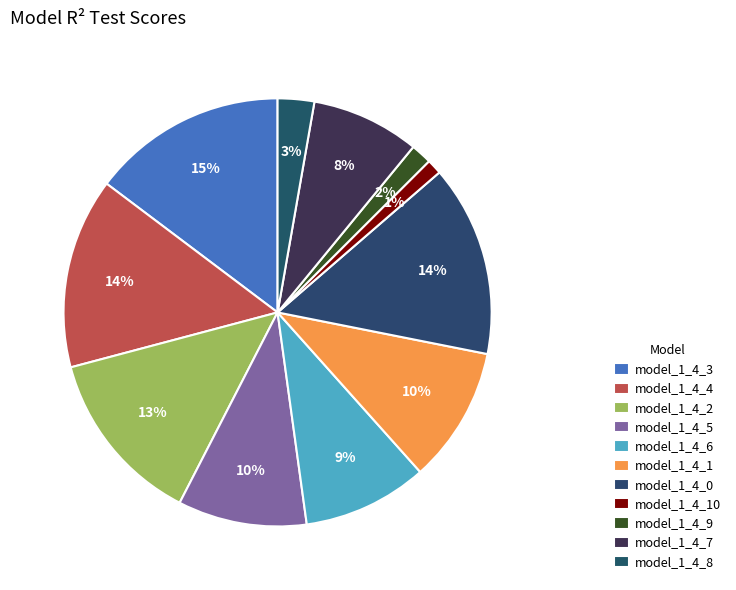

To the nearest percent, what is the combined percentage of model_1_4_7 and model_1_4_10?

9%